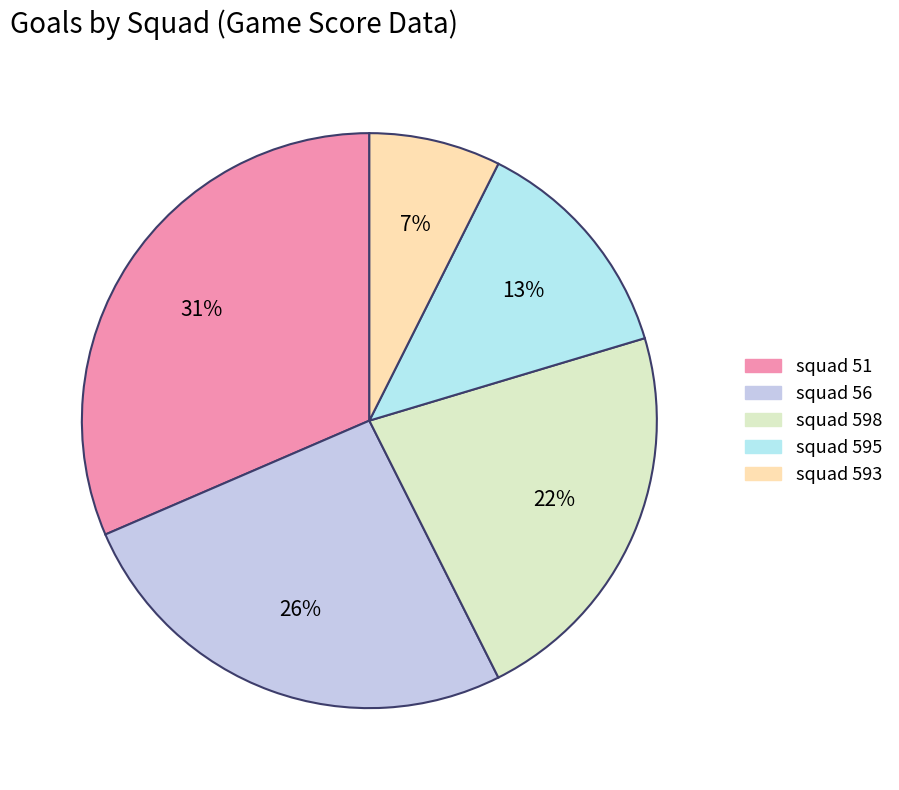

Is there a majority slice in this chart?

No